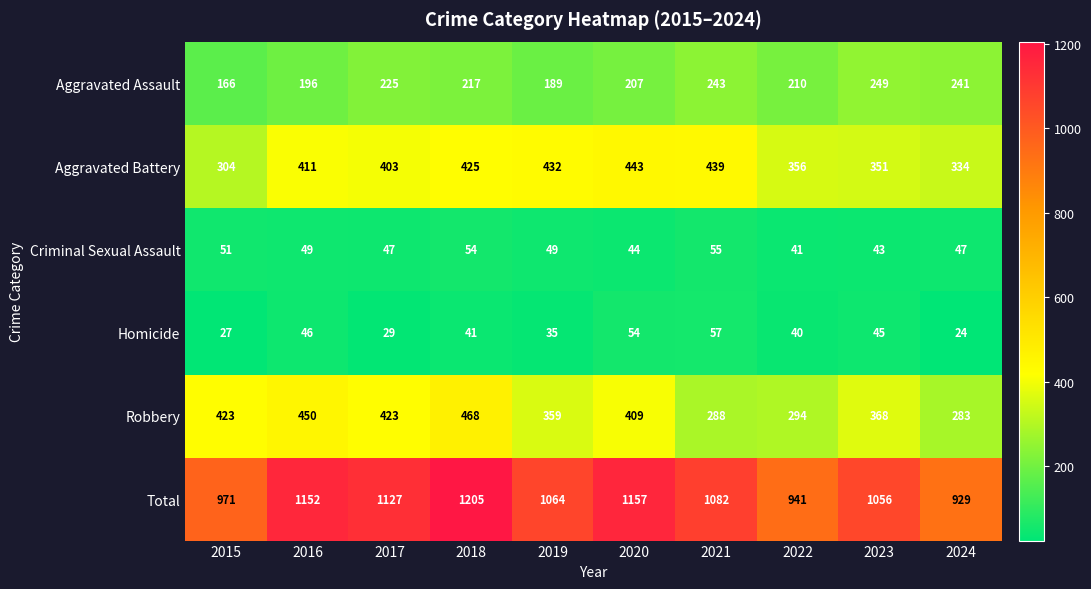

What is the difference between the maximum and minimum values in the Robbery series?

185